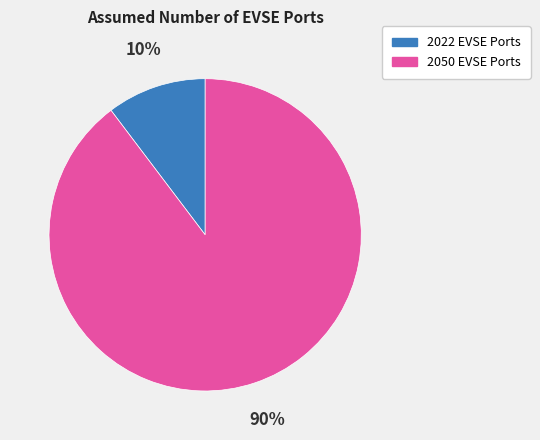

Rank the categories by value from lowest to highest.

2022 EVSE Ports, 2050 EVSE Ports